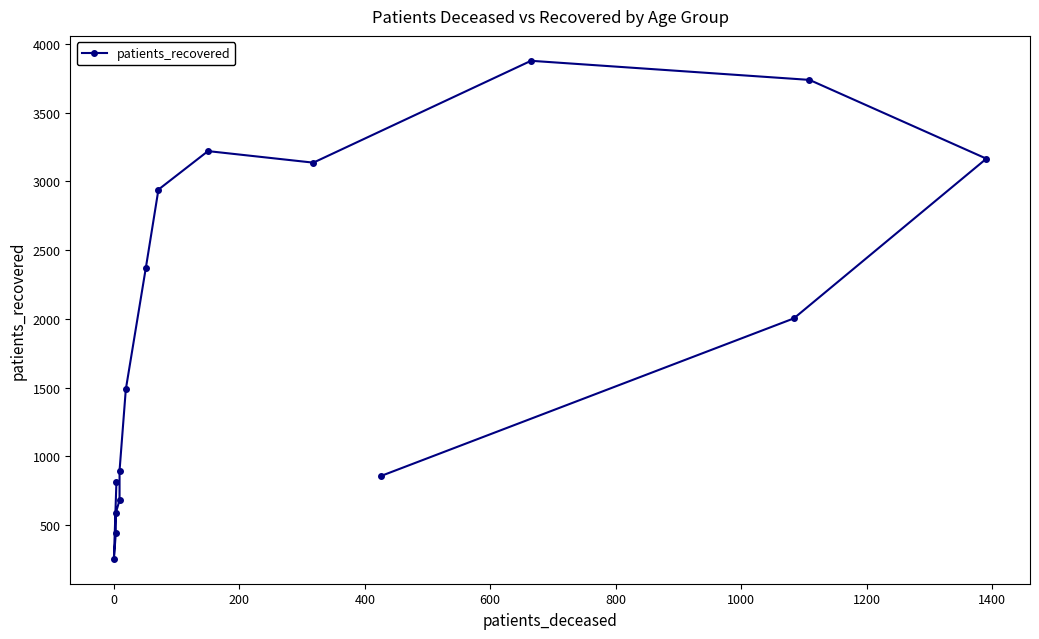

True or false: the data shows 4357 at 1600.

False